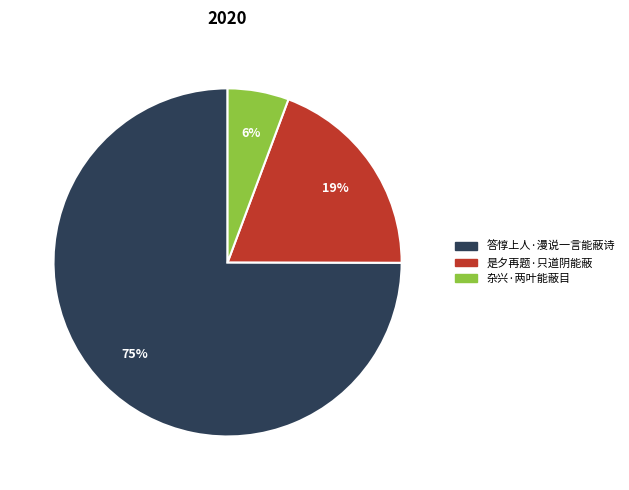

To the nearest percent, what is the difference between the largest and smallest slice percentages?

69%